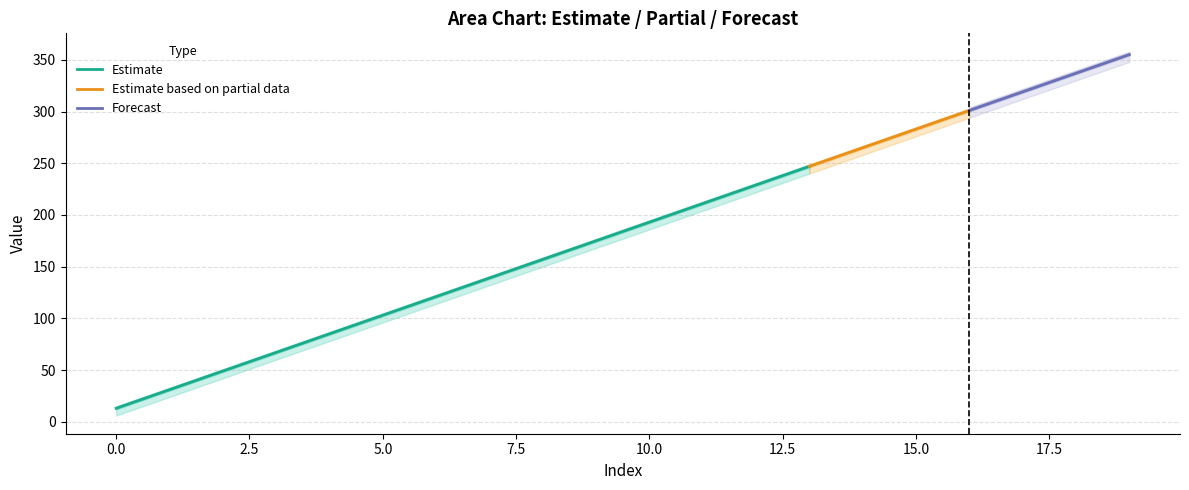

Is it true that Estimate equals 13 at 0.0?

True